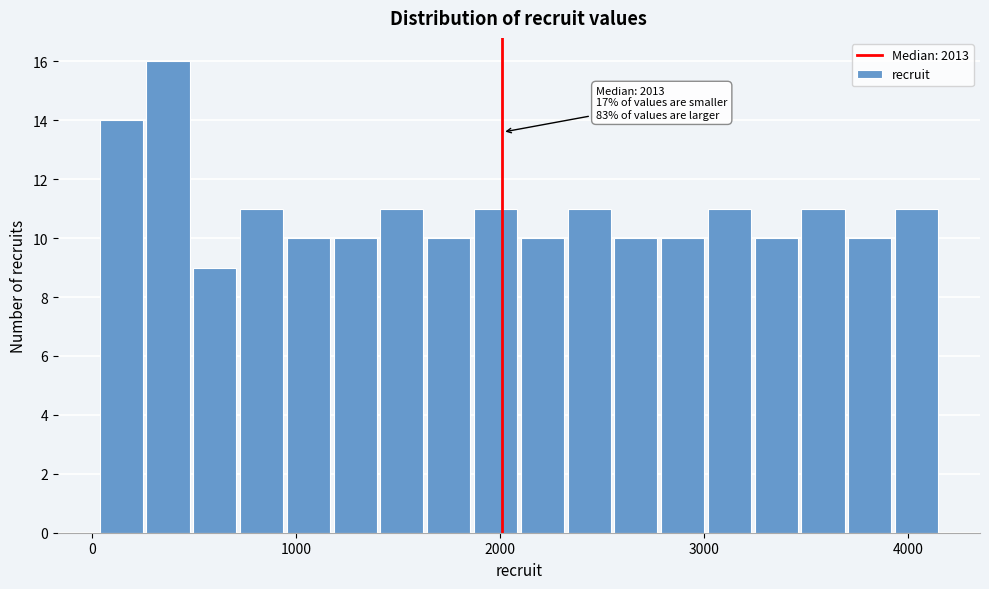

Around what value on the x-axis is the tallest bar? Give the approximate position of its centre, as read against the axis.

400